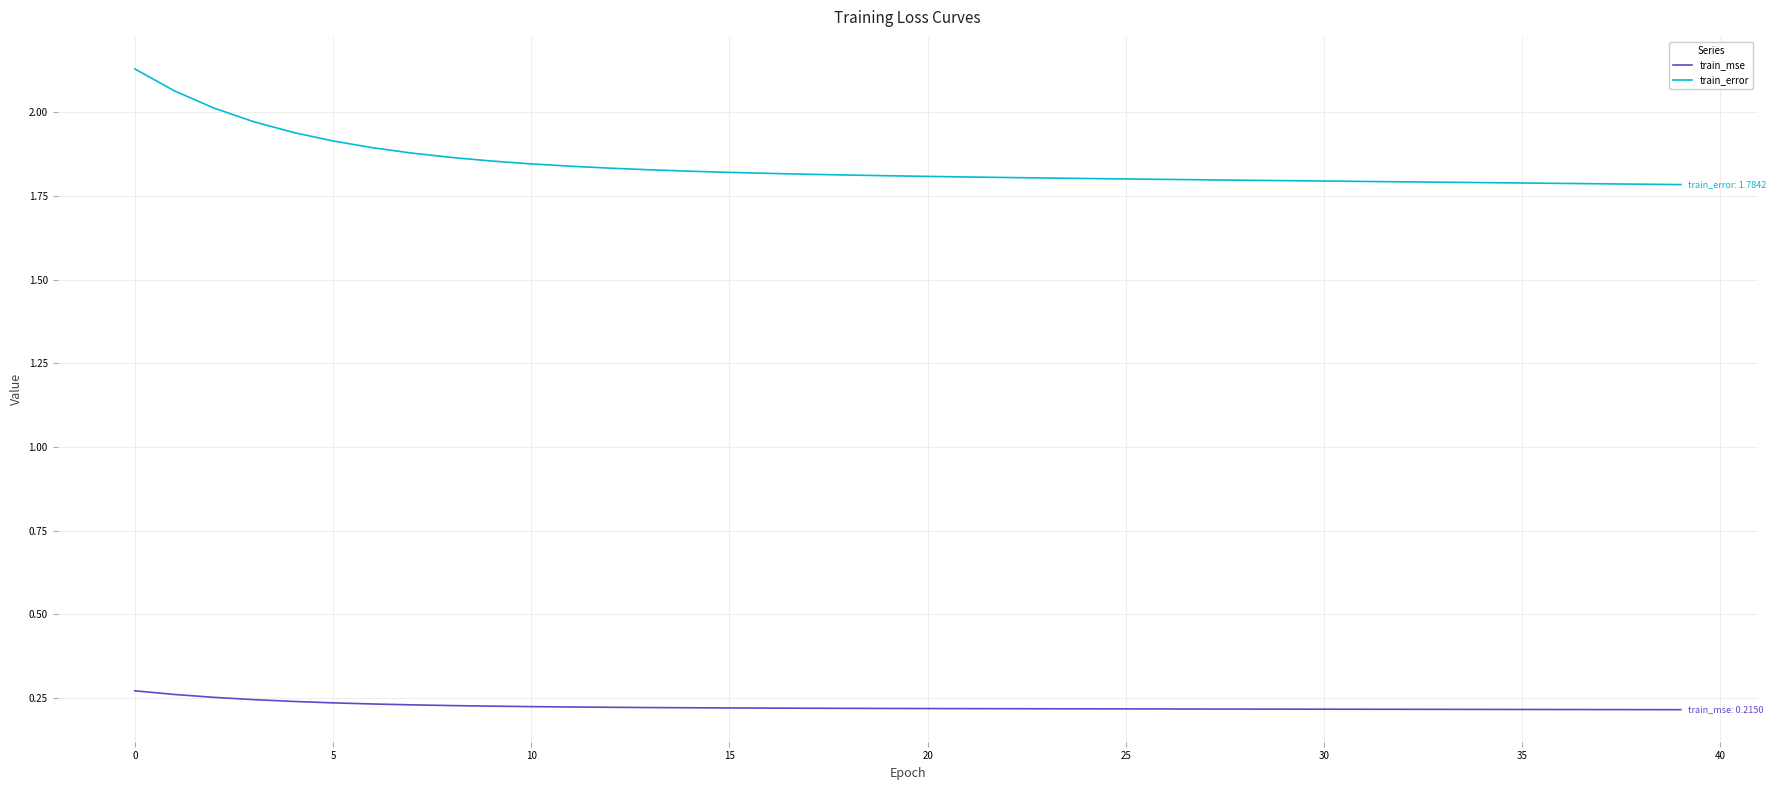

Count the train_mse values in the range 0 to 1.

40